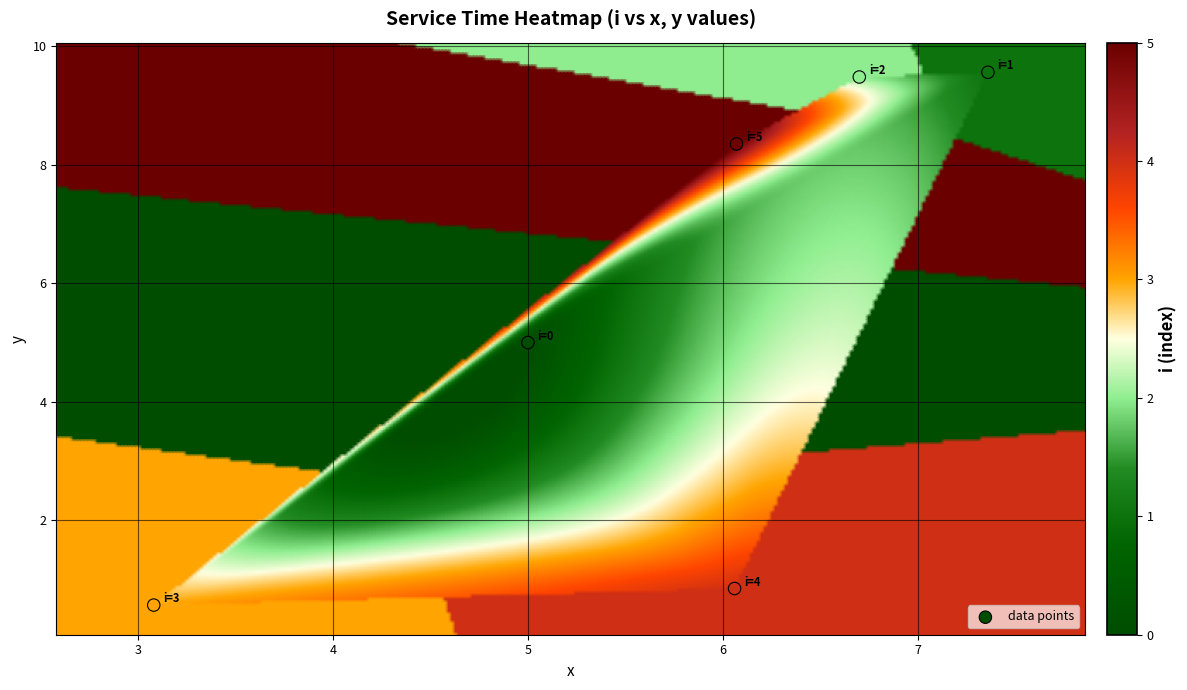

What is the average X value?

5.7